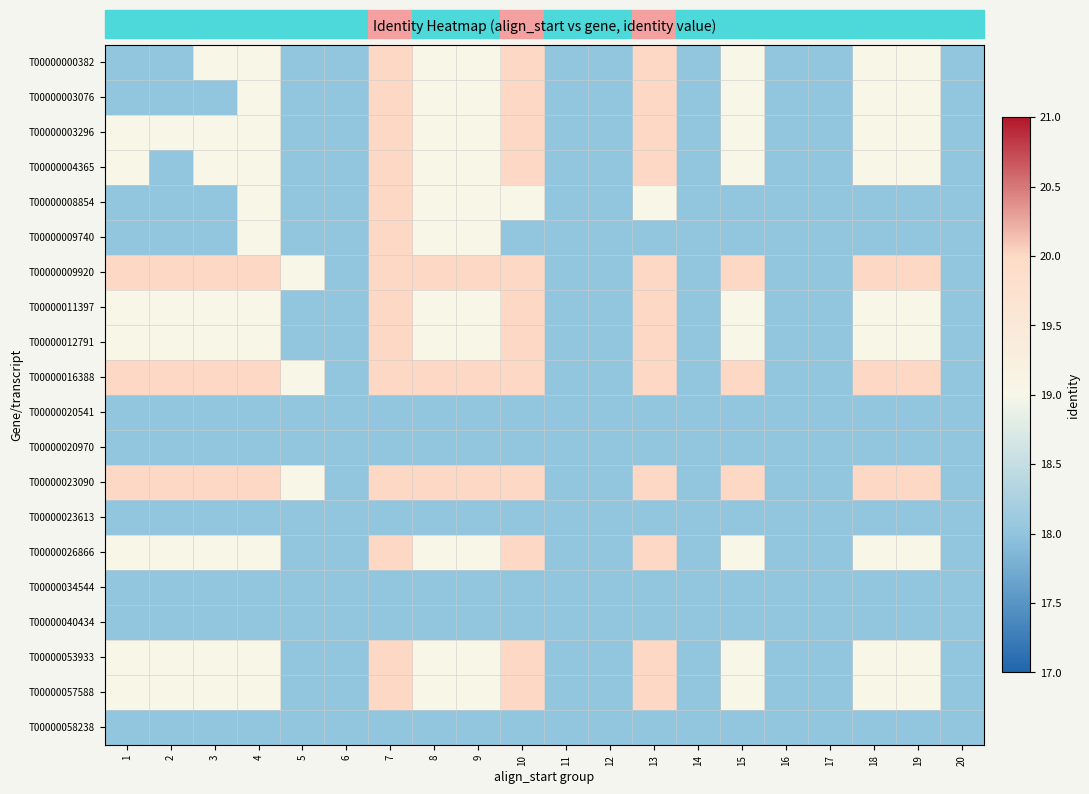

Between 10 and 8, which is larger?

10